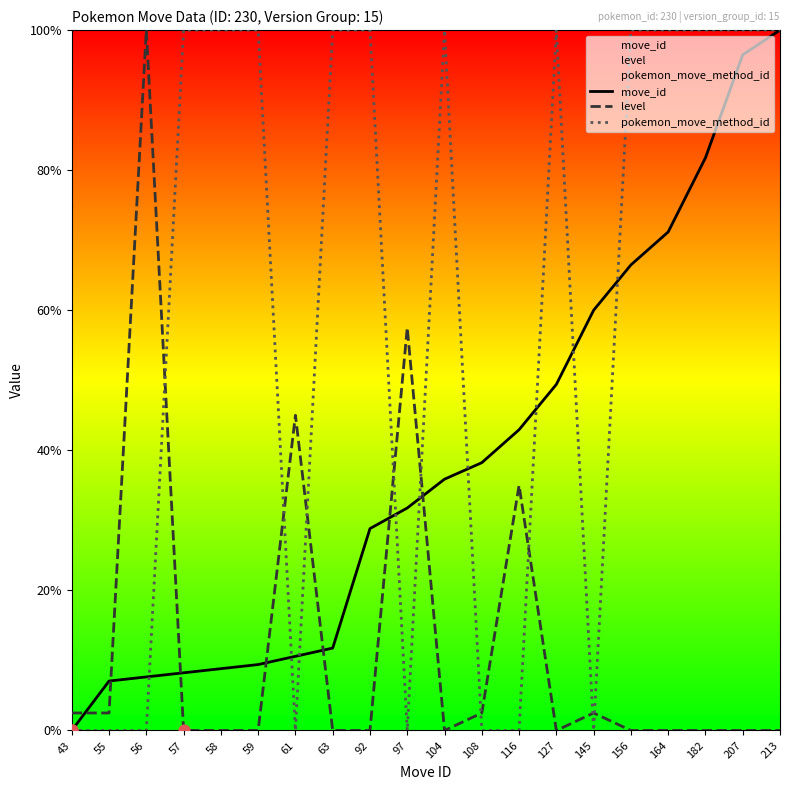

At which category is the sum across all series the highest?

213